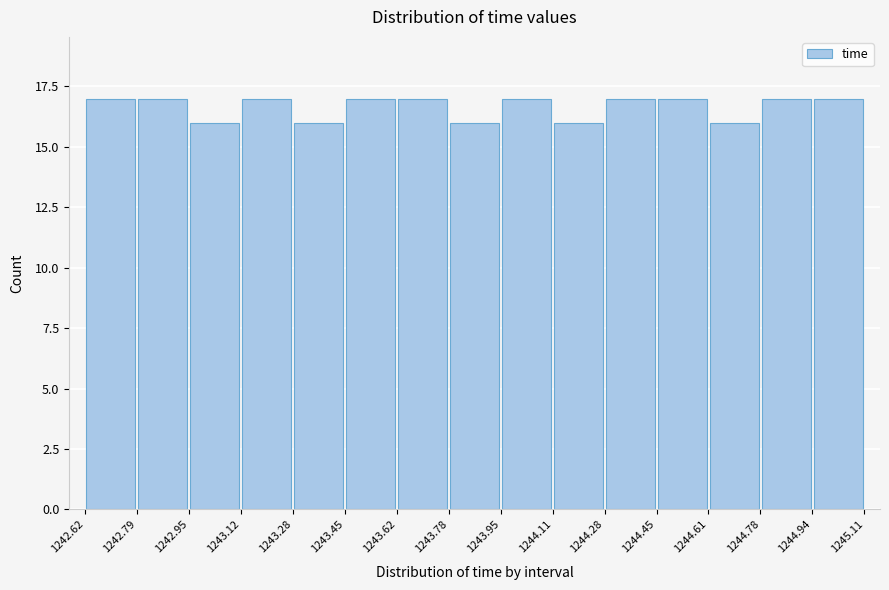

What is the height of the bar covering 1243.78 to 1243.95 on the x-axis? The values are not printed on the chart, so give them approximately, as read against the axis.

16